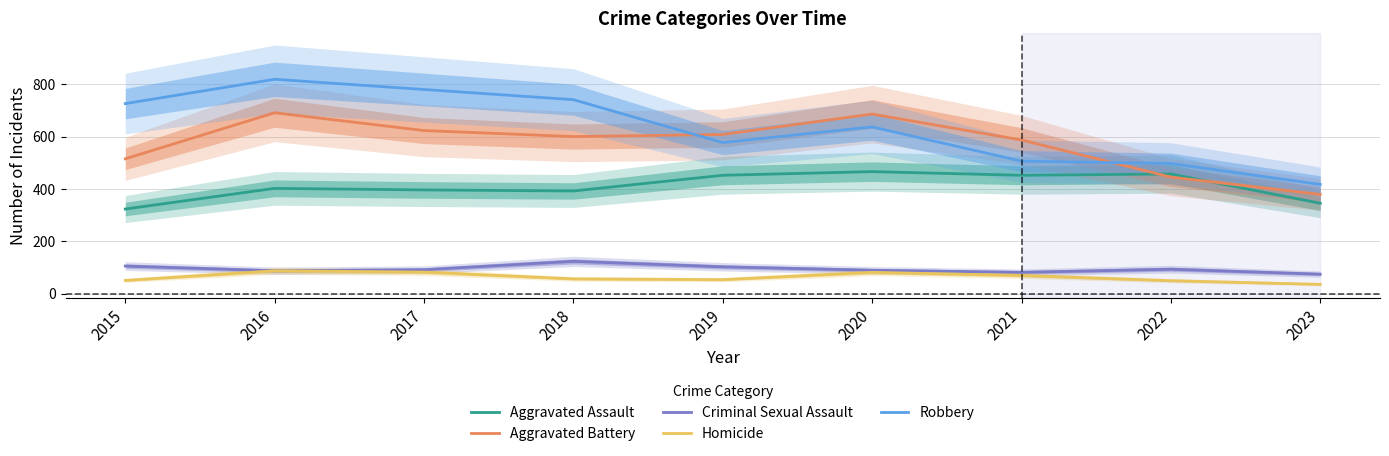

What is the value of the Robbery point at the 9th from the left?

417